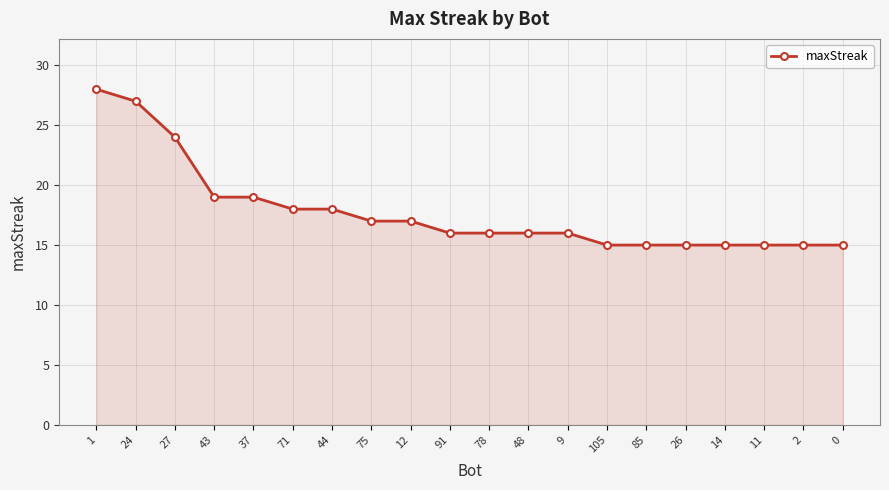

What is the difference between the second highest and minimum values?

12